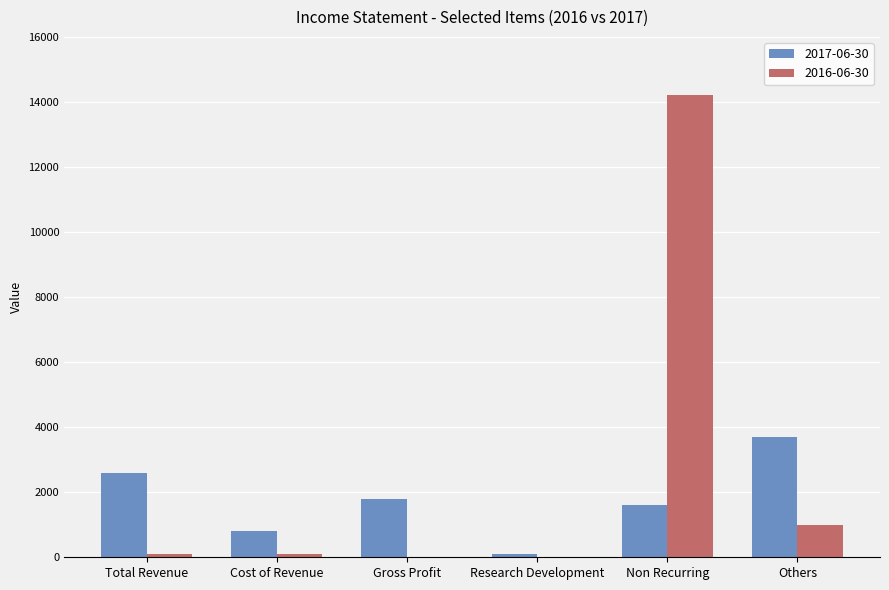

How many groups of bars are there?

6